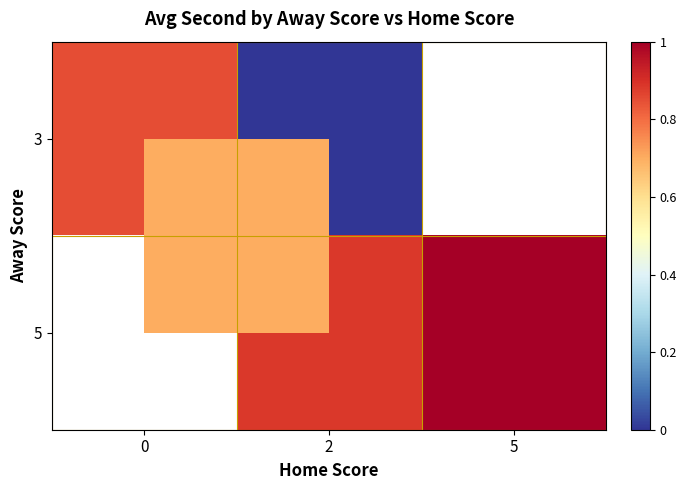

True or false: 3 has a value of 0.8 at 0.

True